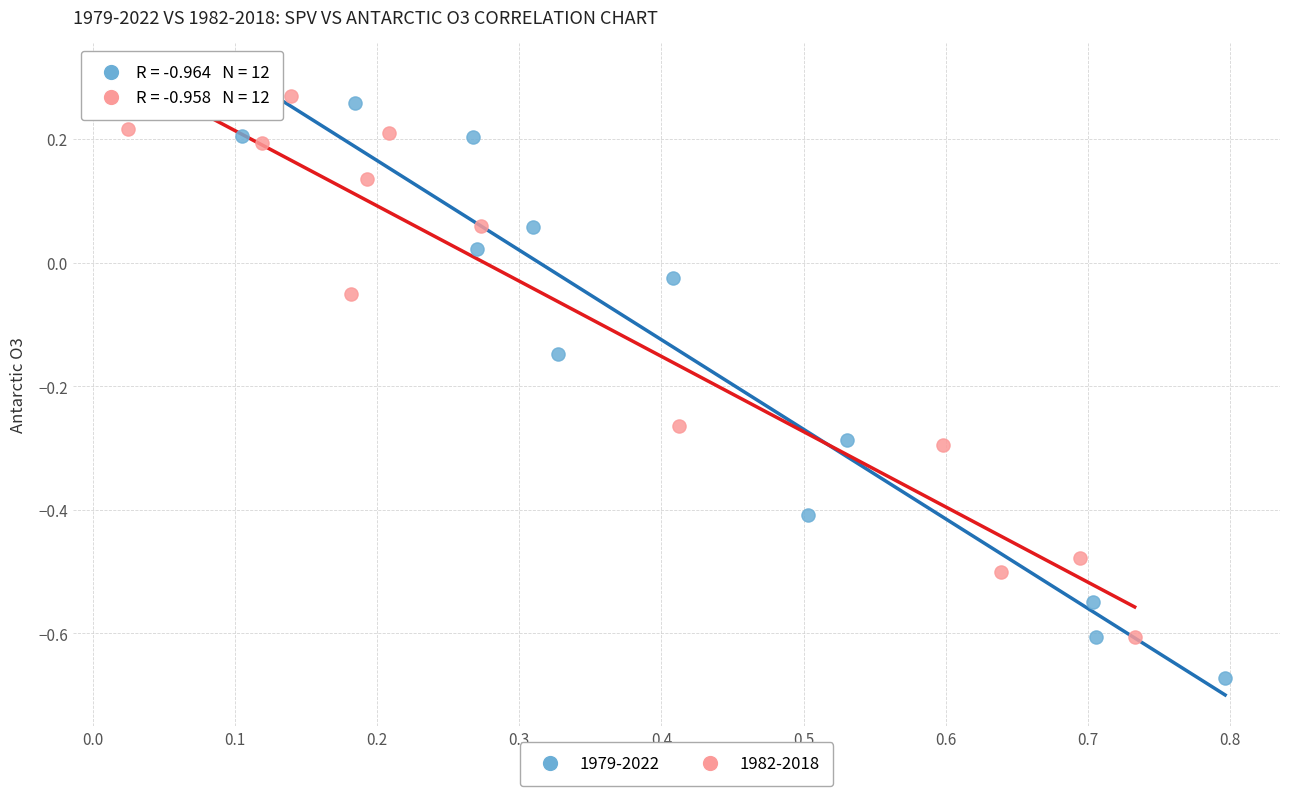

Which series has the largest Y range (max minus min)?

1979-2022